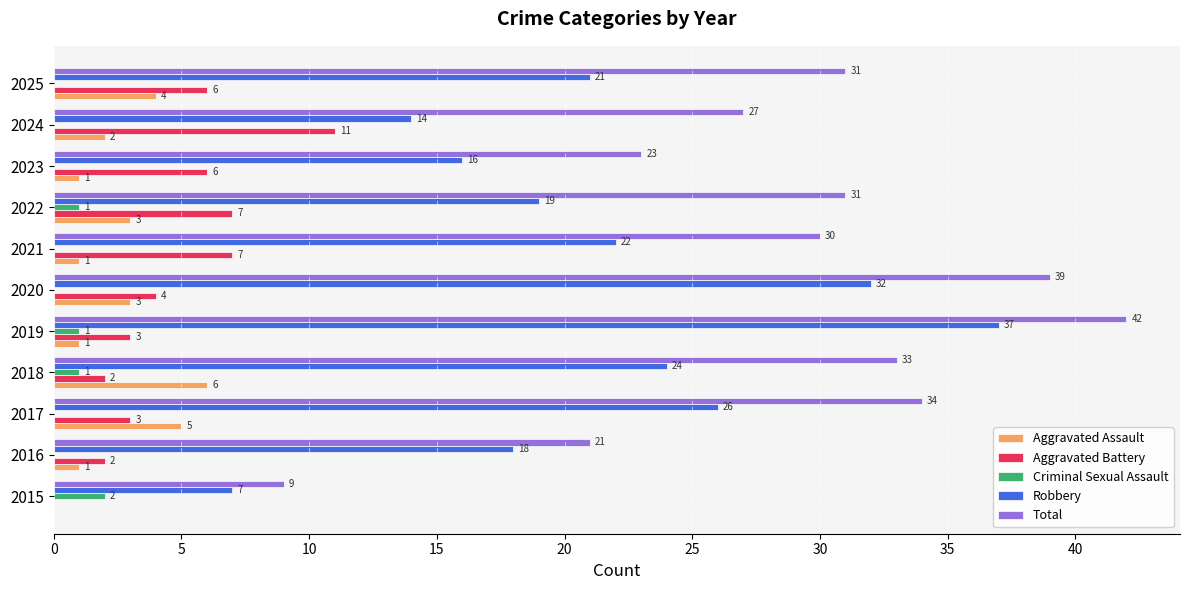

How many data points in Criminal Sexual Assault are above 0?

4